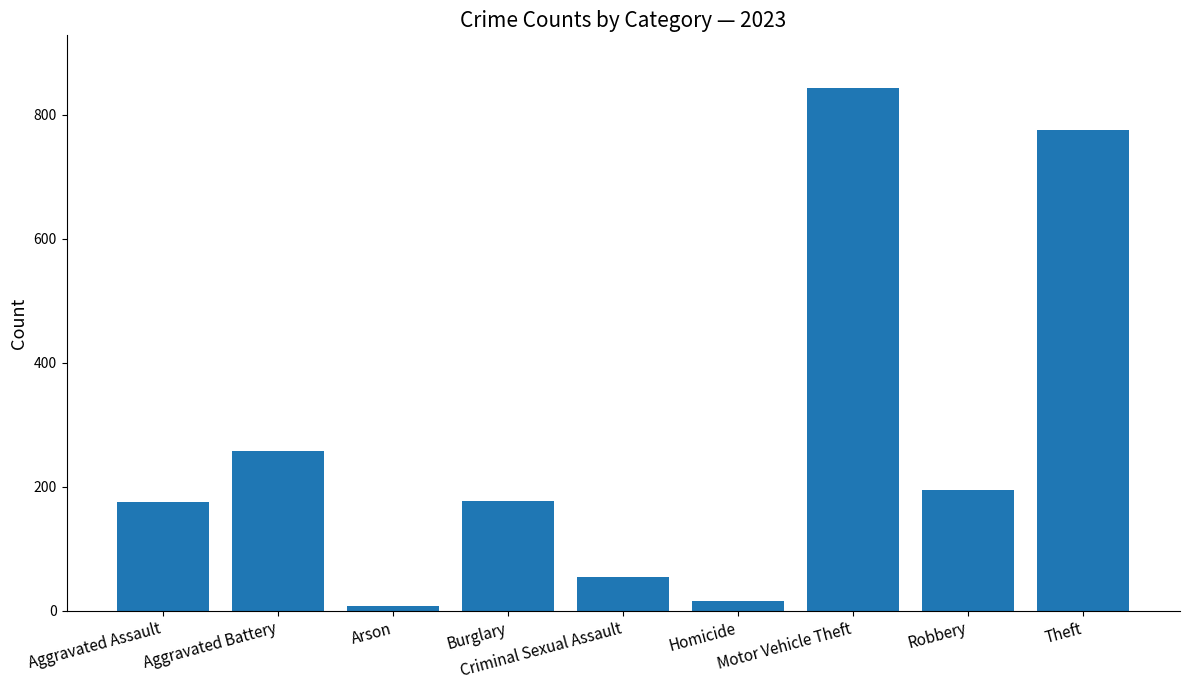

What is the minimum value shown in the chart?

7